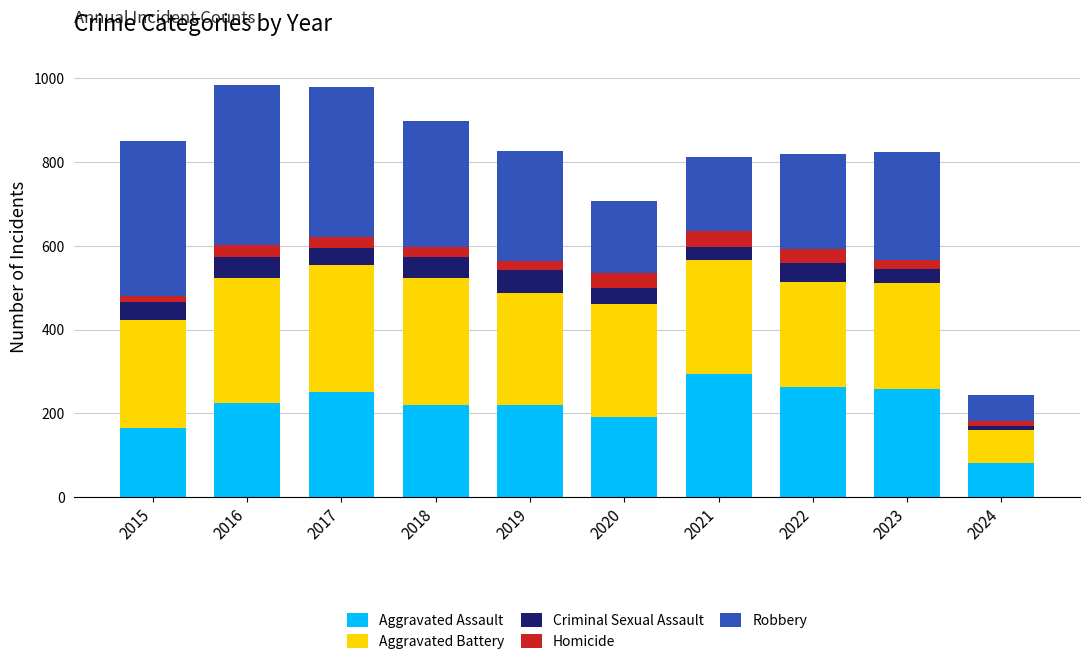

At which label does Aggravated Assault reach its minimum?

2024